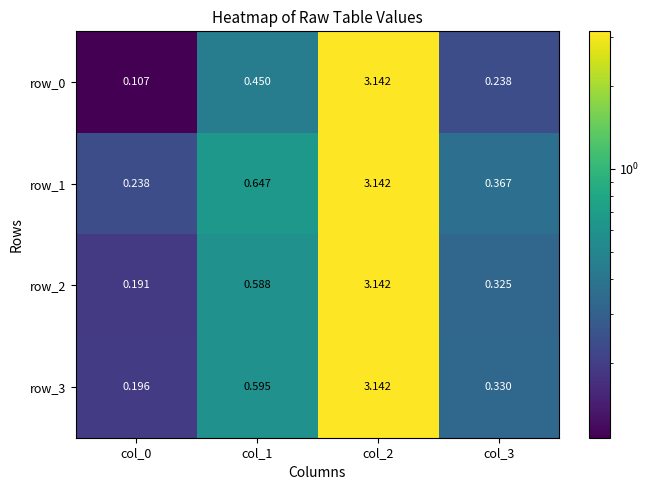

Is the value of row_2 at col_0 greater than the value of row_0 at col_1?

No